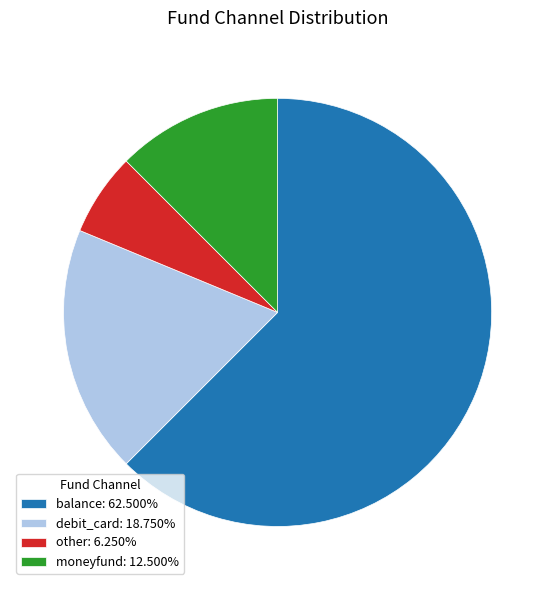

Is there any slice that represents more than half of the pie?

Yes